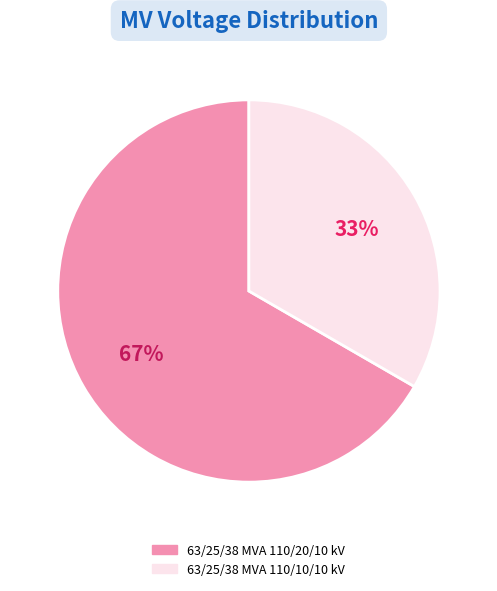

To the nearest percent, what portion does 63/25/38 MVA 110/10/10 kV represent?

33%